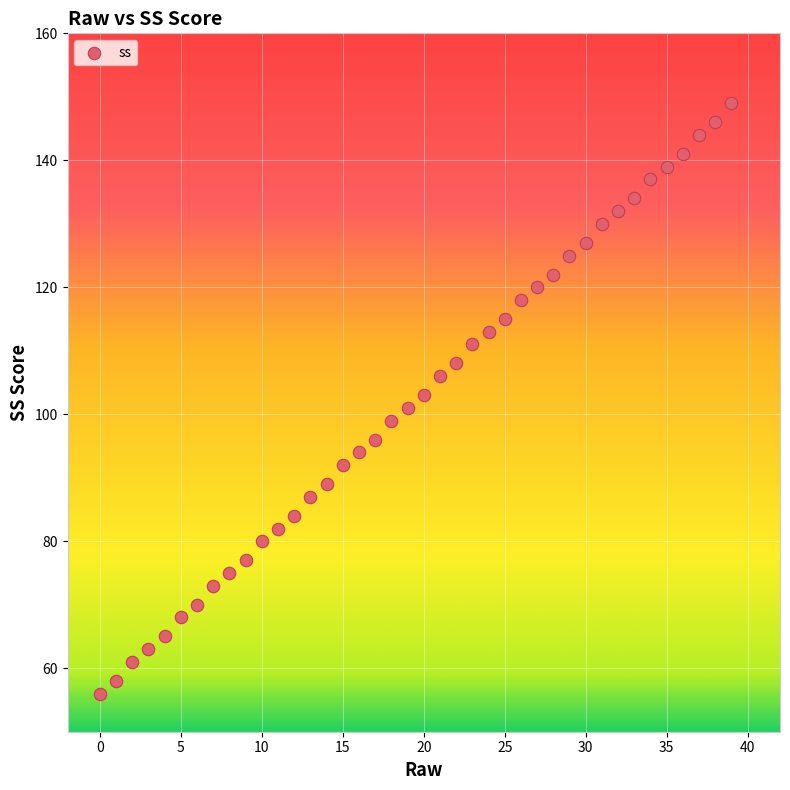

What is the range of Y values (max minus min)?

93